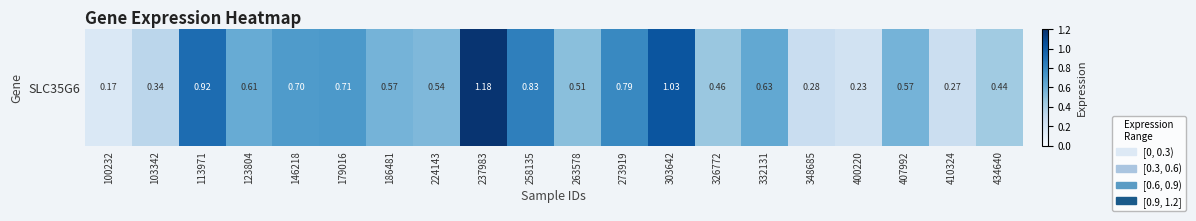

What is the sum of all values?

11.8